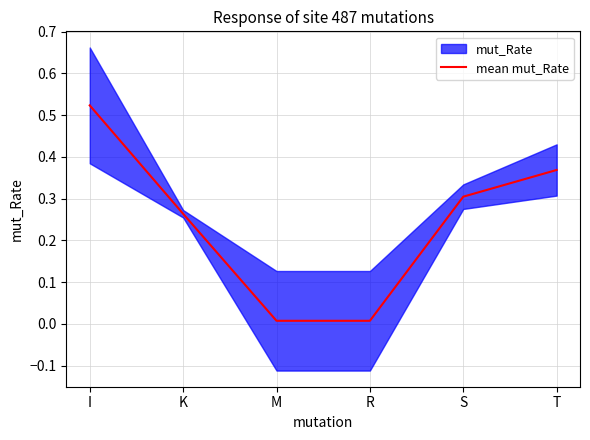

True or false: the data shows 0.3 at K.

True